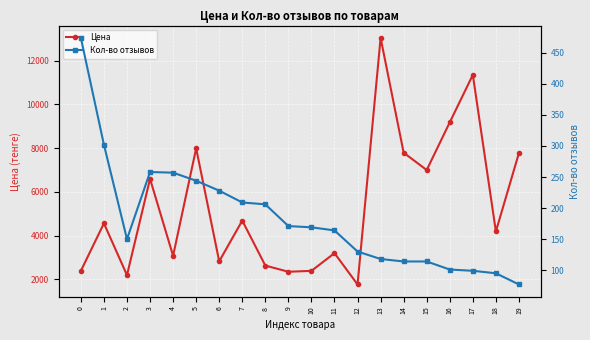

How many values in the Кол-во отзывов series exceed 169?

9